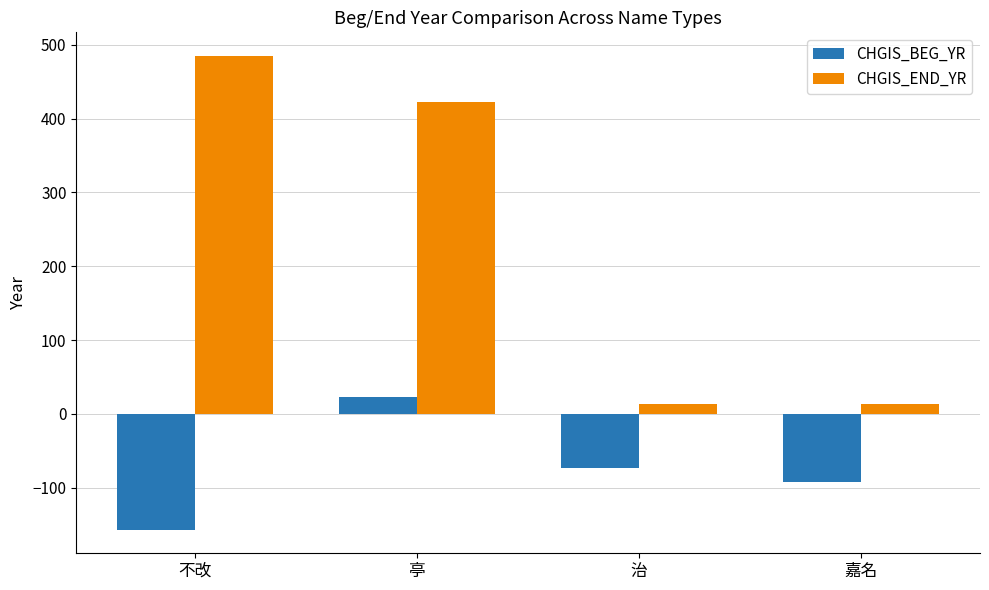

Which series has the largest total across all categories?

CHGIS_END_YR